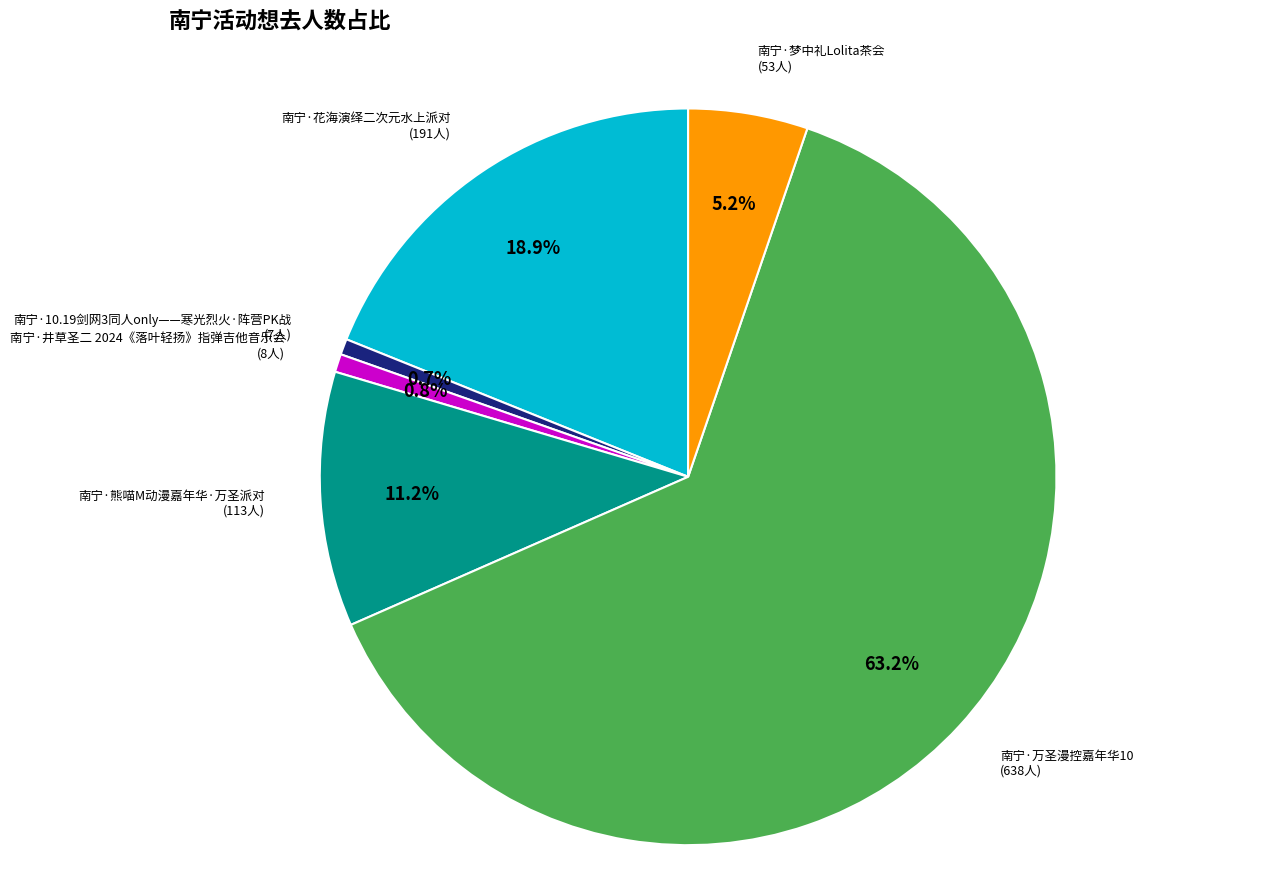

What is the largest slice in the pie chart?

南宁·万圣漫控嘉年华10